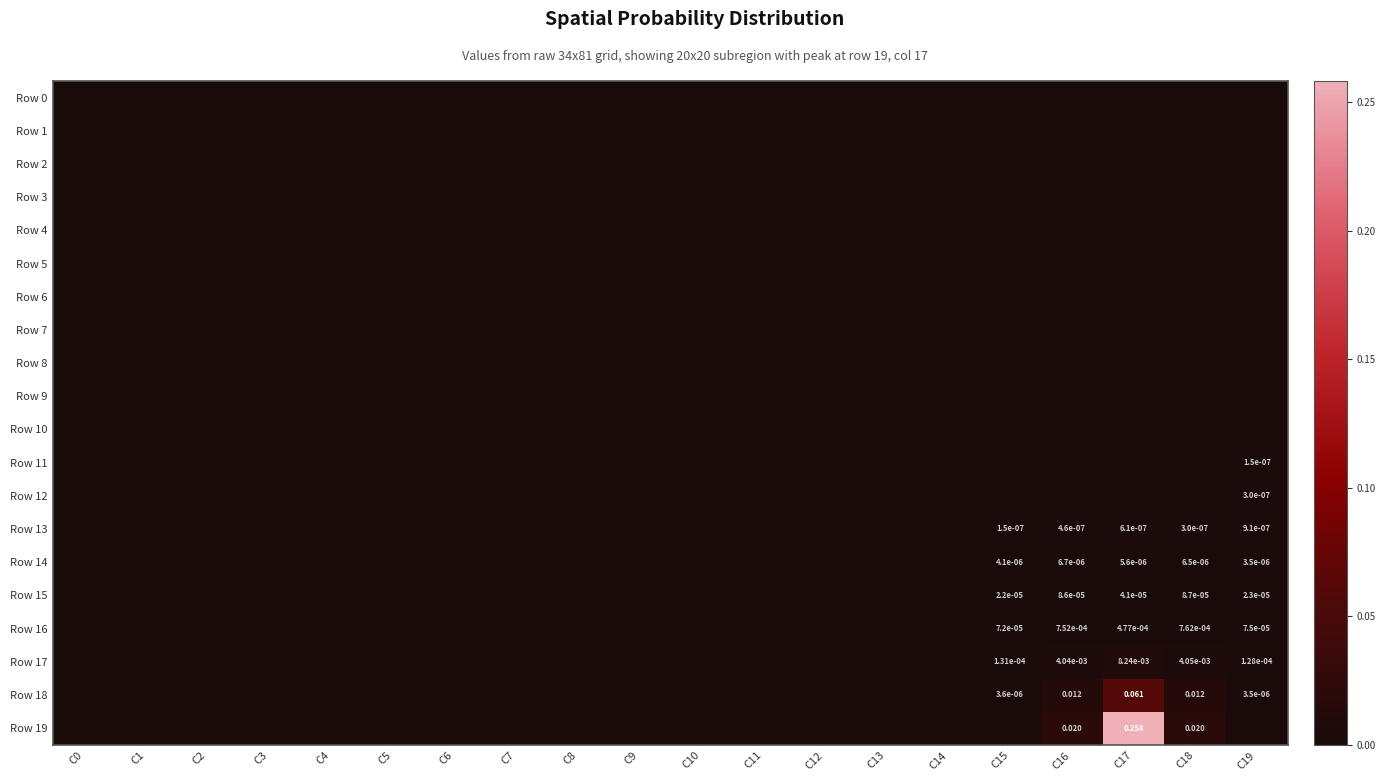

Is it true that Row 3 equals 0.0 at C12?

True